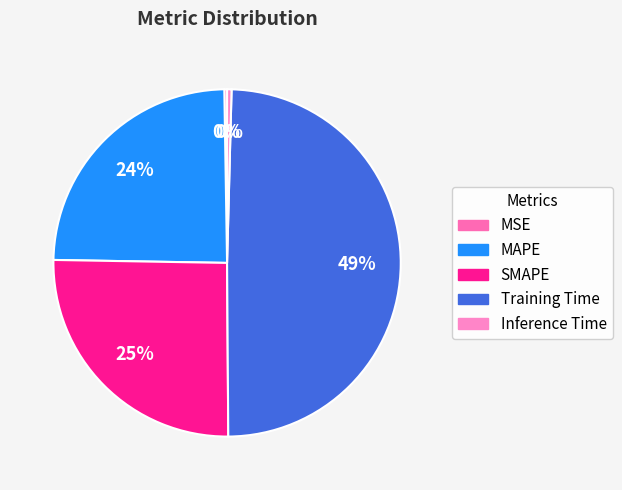

Is there a majority slice in this chart?

No